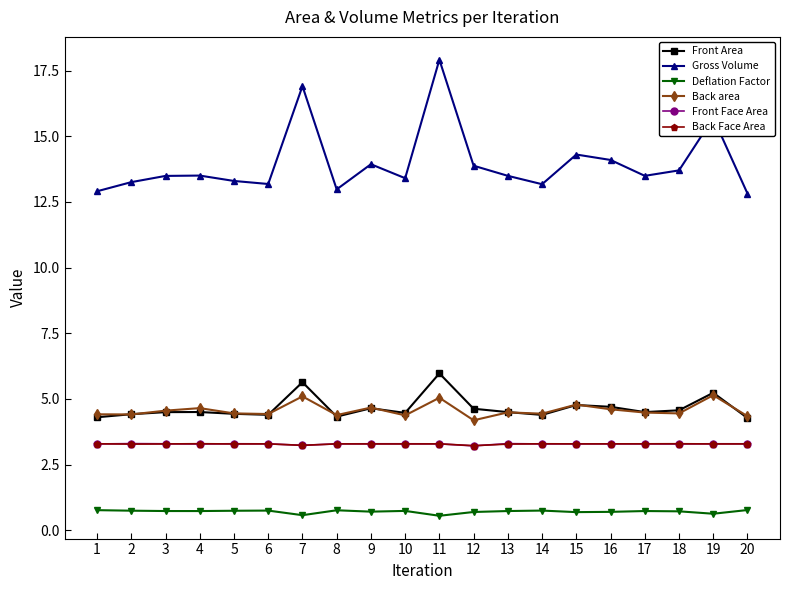

Is this an area chart (filled region under the line)?

No